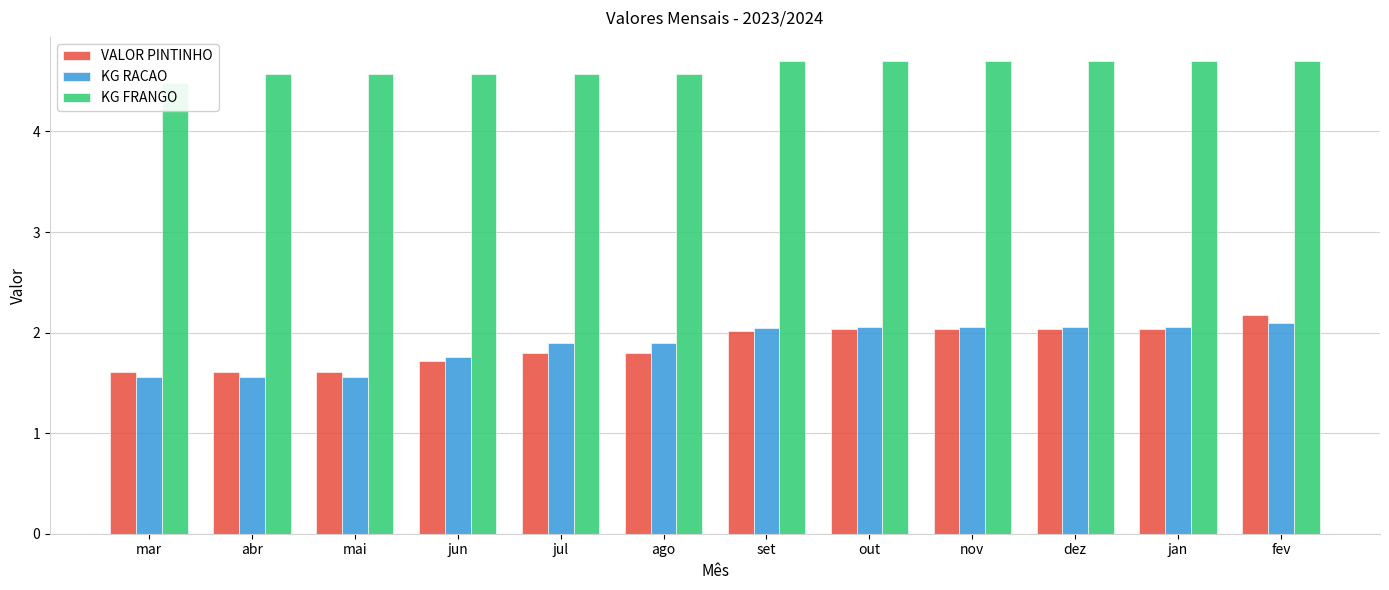

What is the total value across all series at mar?

7.7